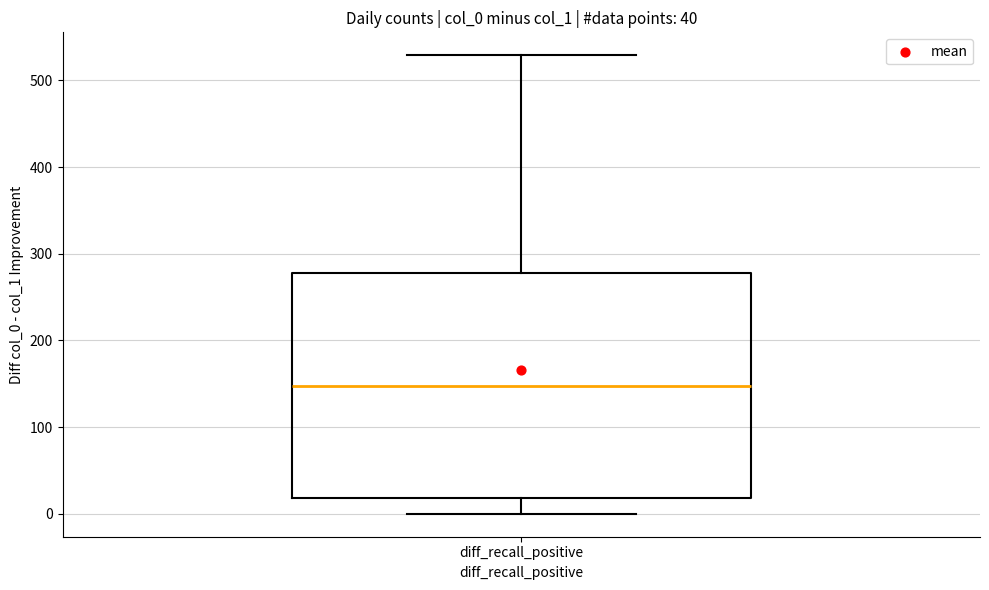

Where does the upper whisker of the box for diff_recall_positive end on the y-axis? The values are not printed on the chart, so give them approximately, as read against the axis.

530